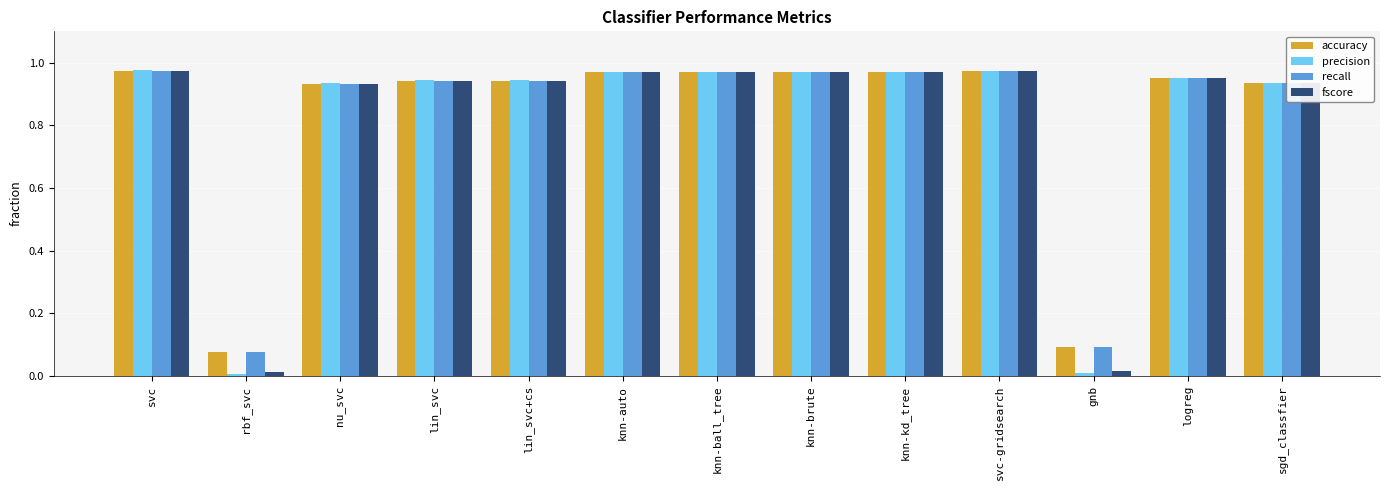

Is the value of accuracy at nu_svc greater than the value of fscore at svc?

No